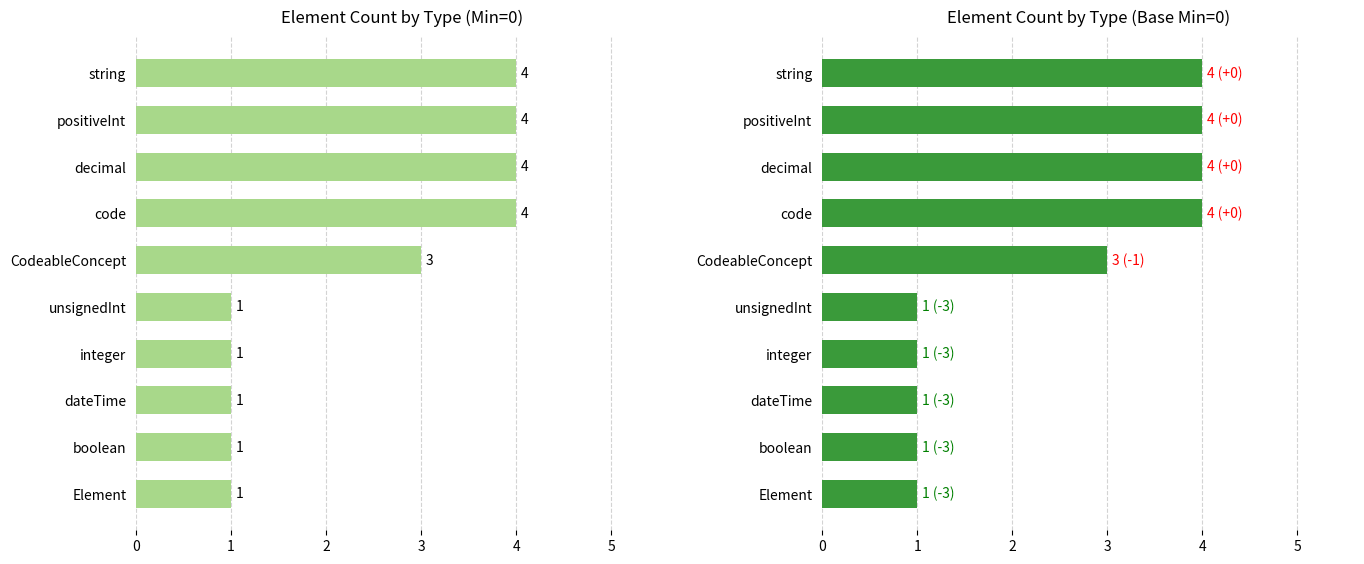

What is the sum of all Base Min values?

24